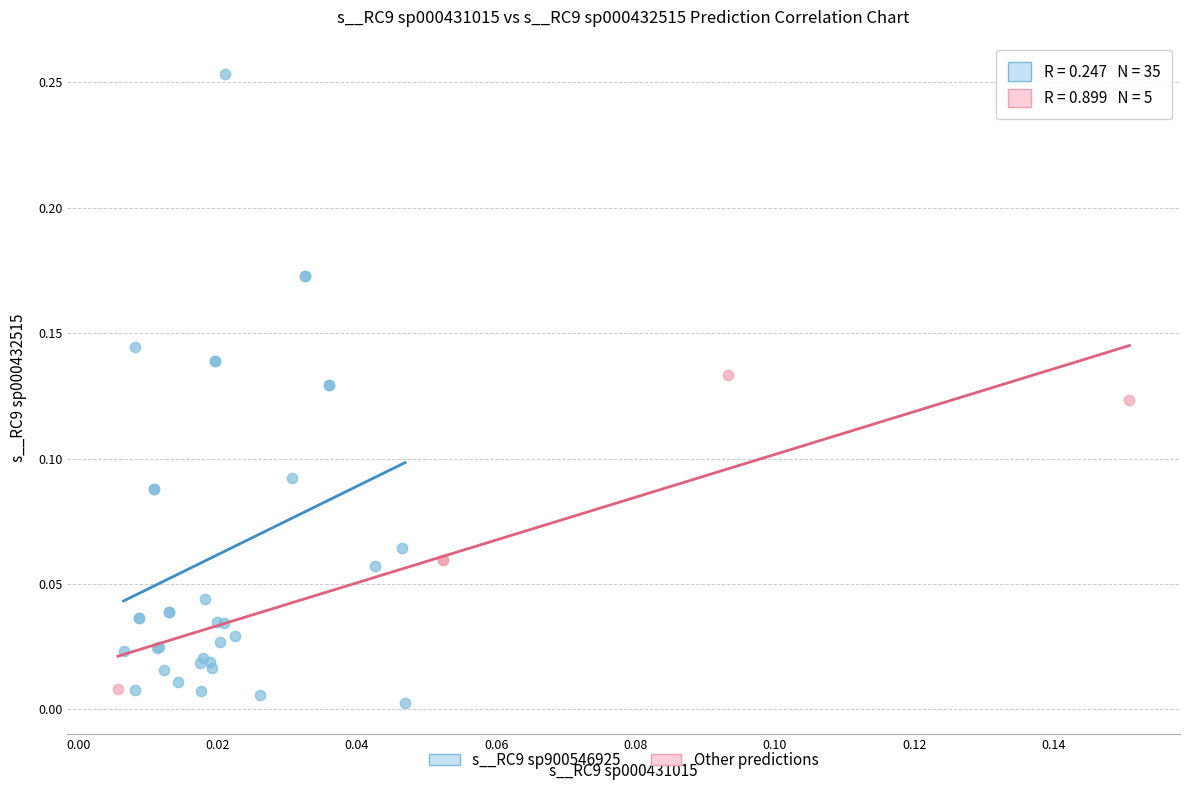

Which series has the largest Y range (max minus min)?

s__RC9 sp900546925